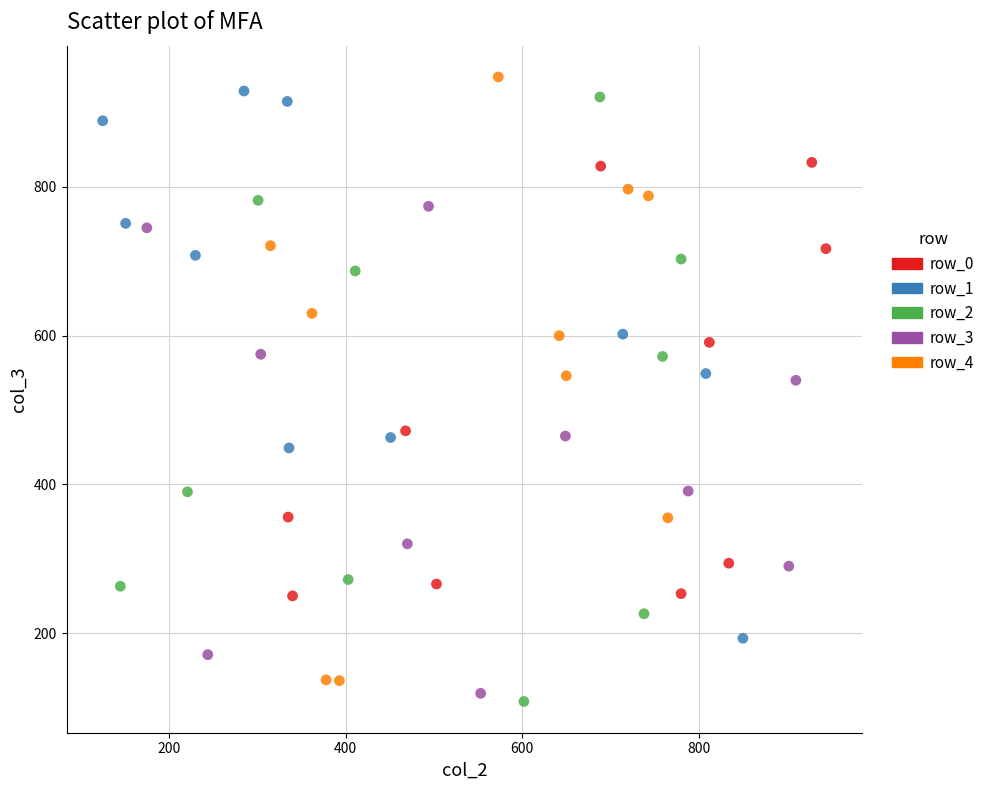

What are all the series names shown in the legend?

row_0, row_1, row_2, row_3, row_4